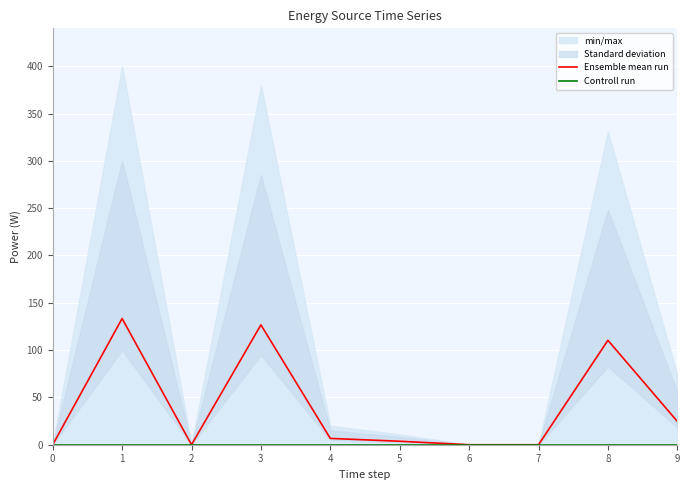

How many interior local valleys does the Ensemble mean run series have?

1